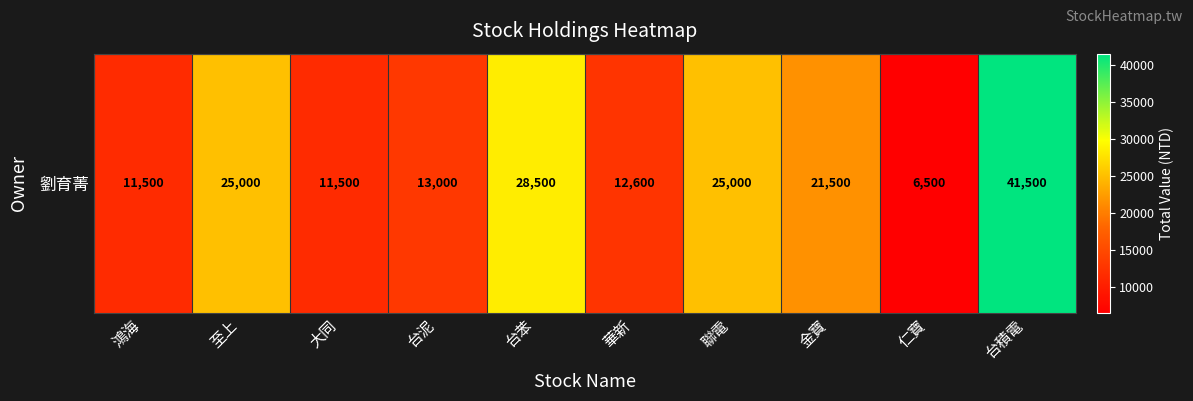

Approximately how many times larger is the value at 仁寶 compared to 台泥?

0.5